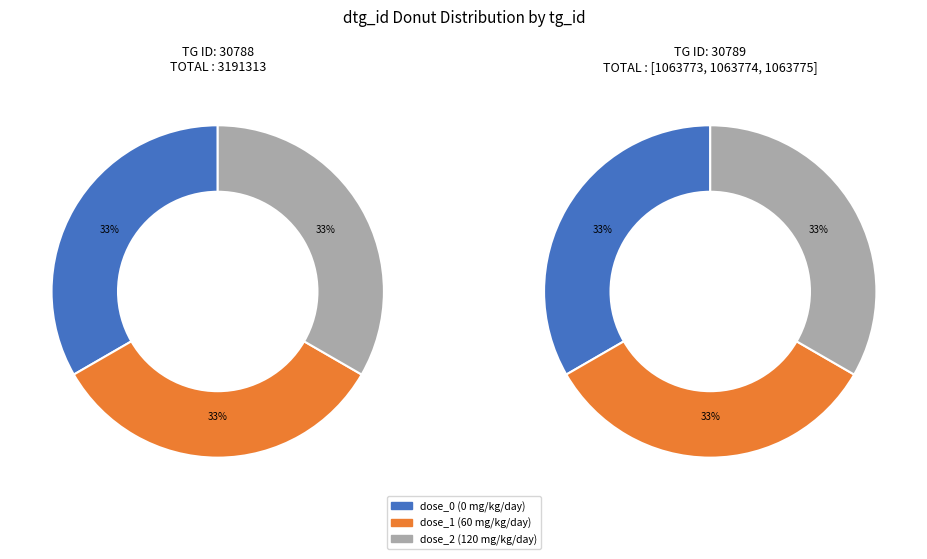

What is the total percentage of 30788 and 2?

33.3%